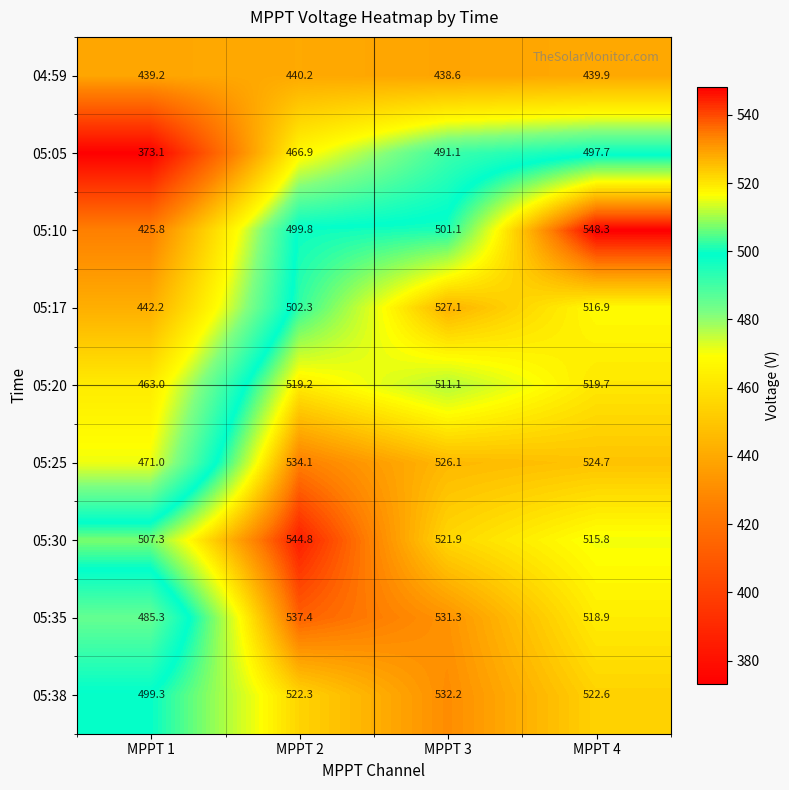

What value does the 05:35 series have at MPPT 2?

537.4